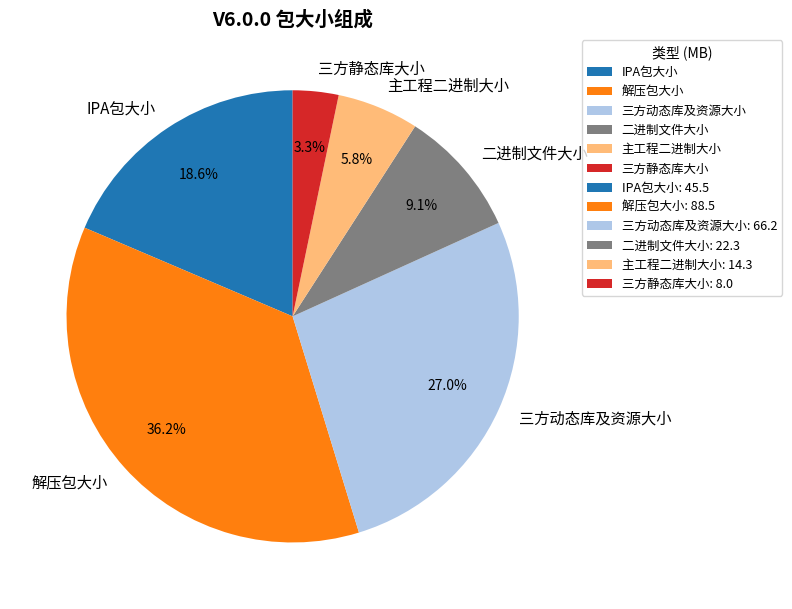

Which category has the biggest portion of the pie?

解压包大小